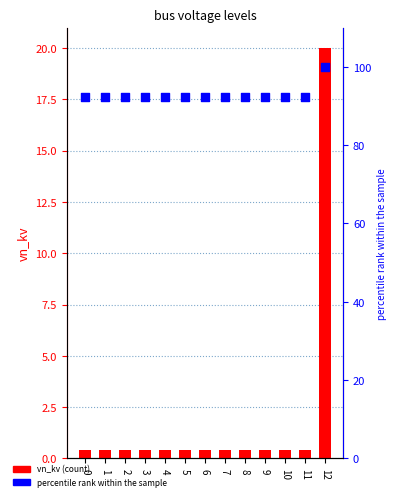

At which category is the sum across all series the highest?

12